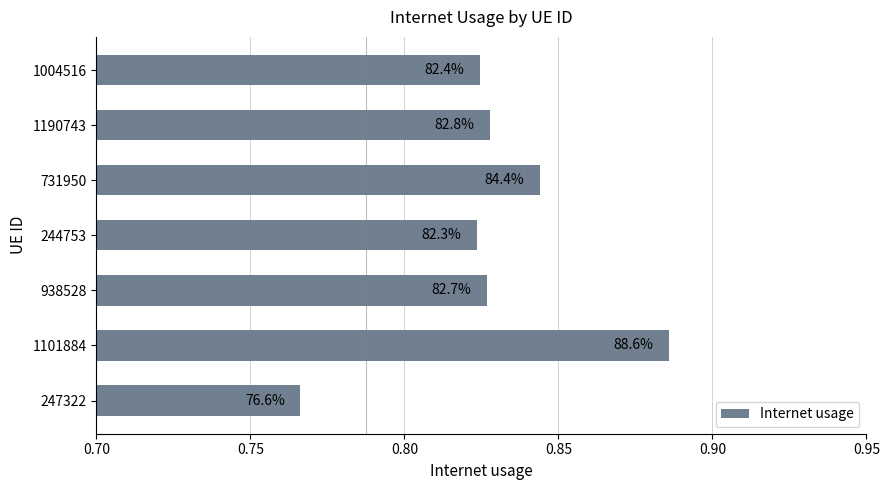

How many bars are there in total?

7